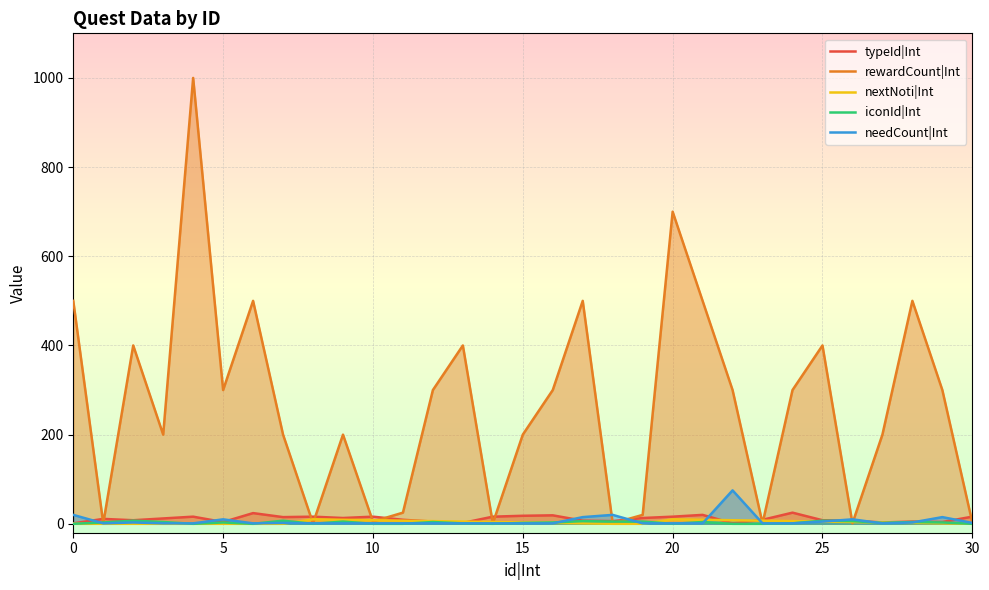

True or false: nextNoti|Int and iconId|Int cross at least once.

True